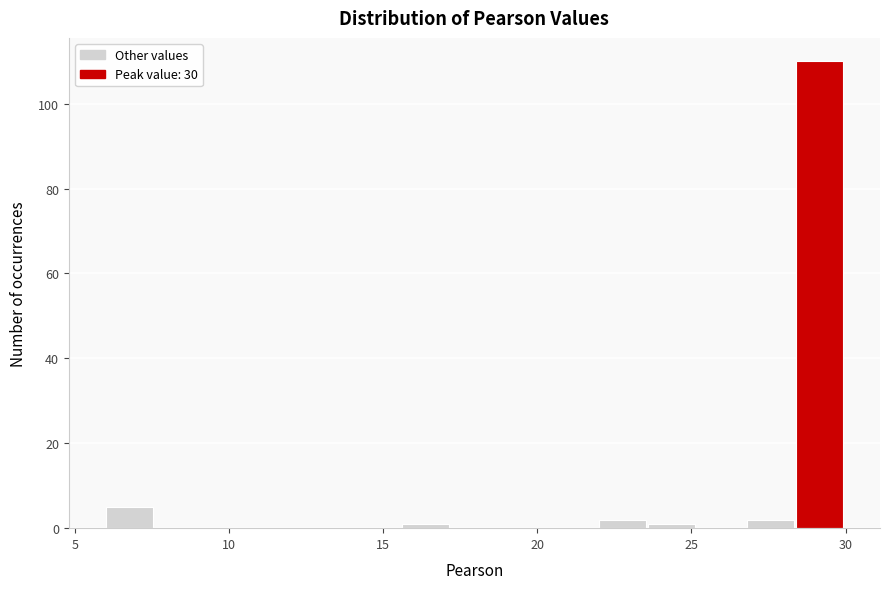

Around what value on the x-axis is the tallest bar? Give the approximate position of its centre, as read against the axis.

29.0